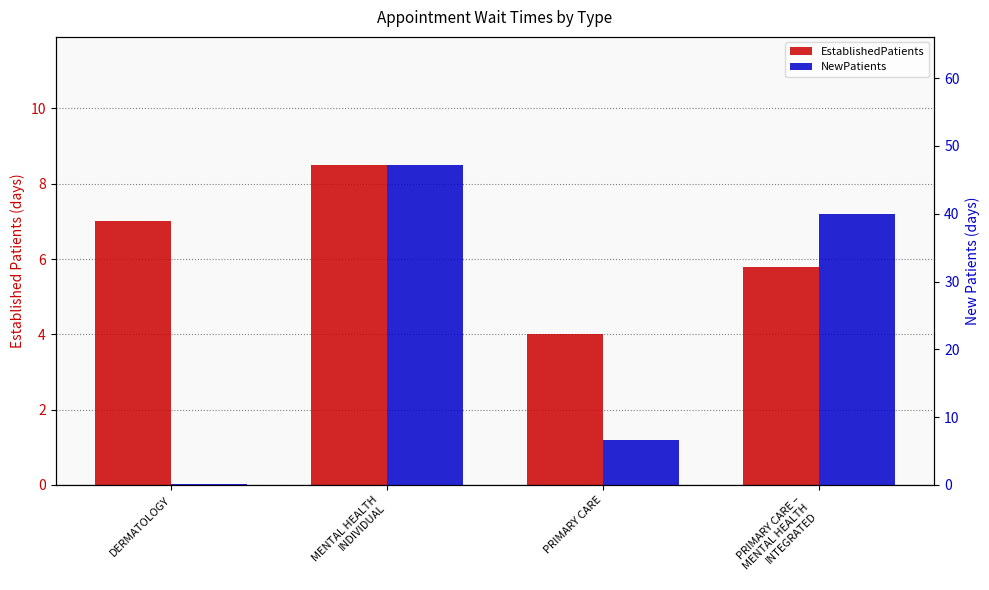

Rank the series at MENTAL HEALTH
INDIVIDUAL from lowest to highest value.

EstablishedPatients, NewPatients